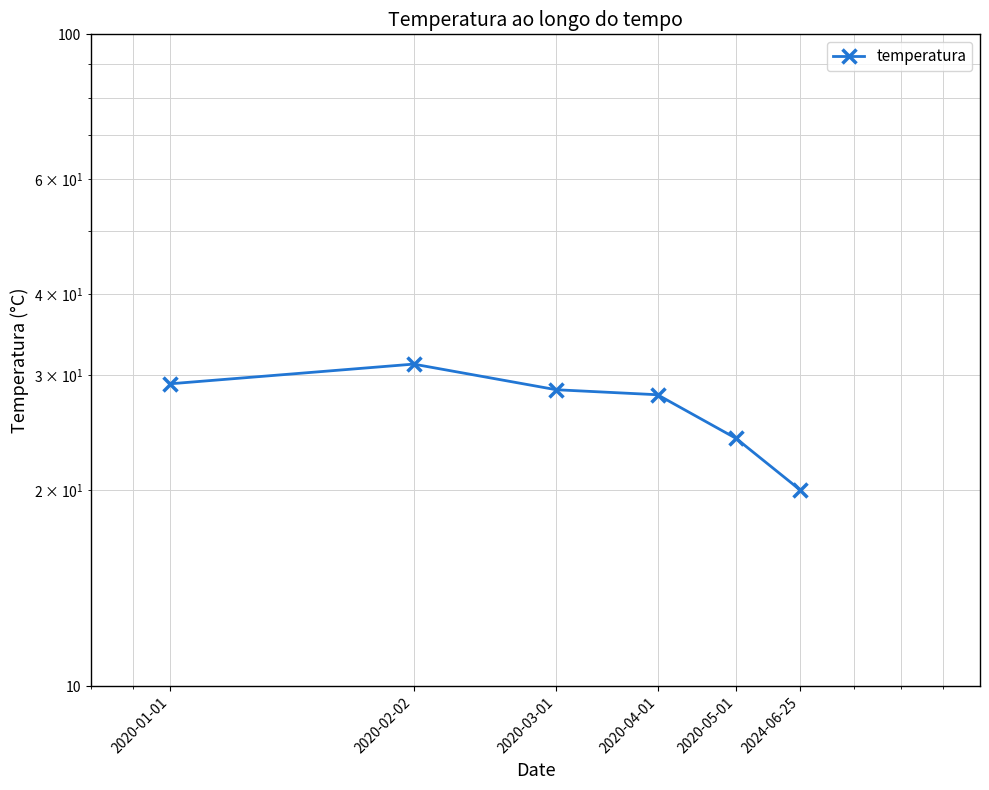

At which category does the chart reach its minimum across all series?

2024-06-25